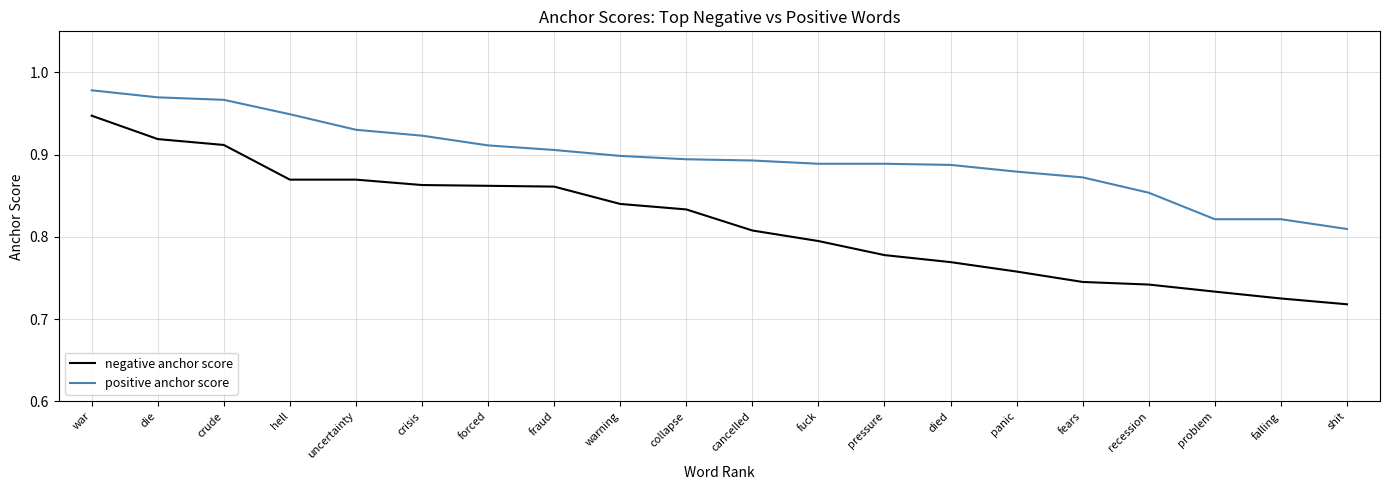

How many lines are shown in the chart?

2